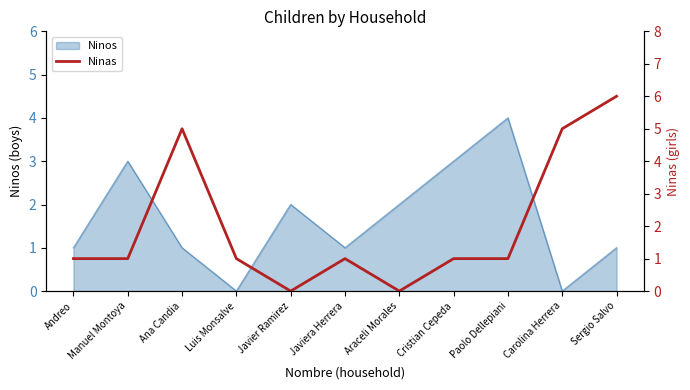

What is the average value?

2